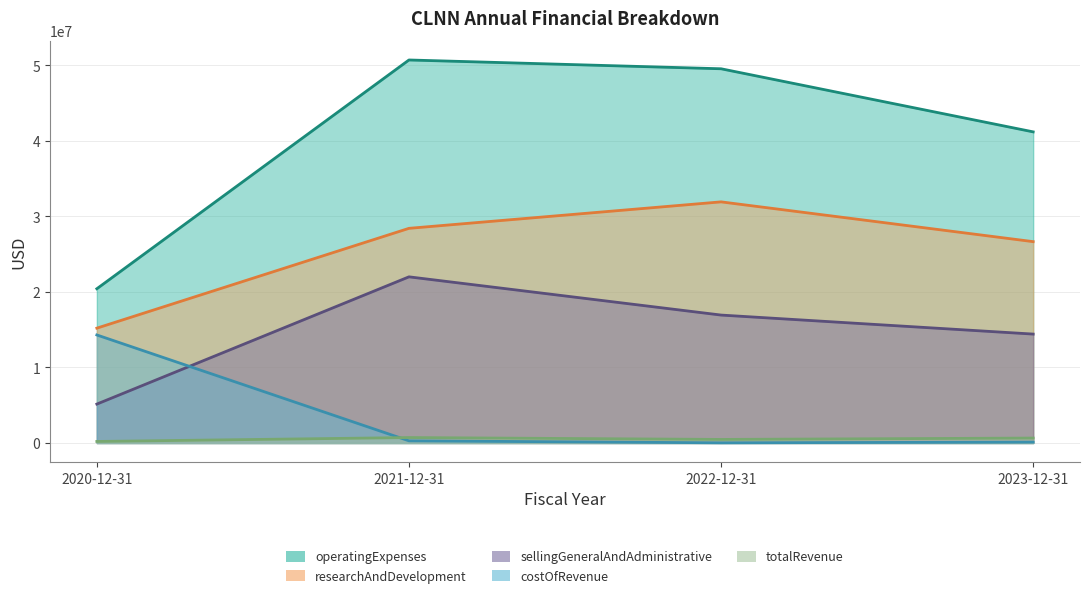

Rank the categories by costOfRevenue value from lowest to highest.

2022-12-31, 2023-12-31, 2021-12-31, 2020-12-31